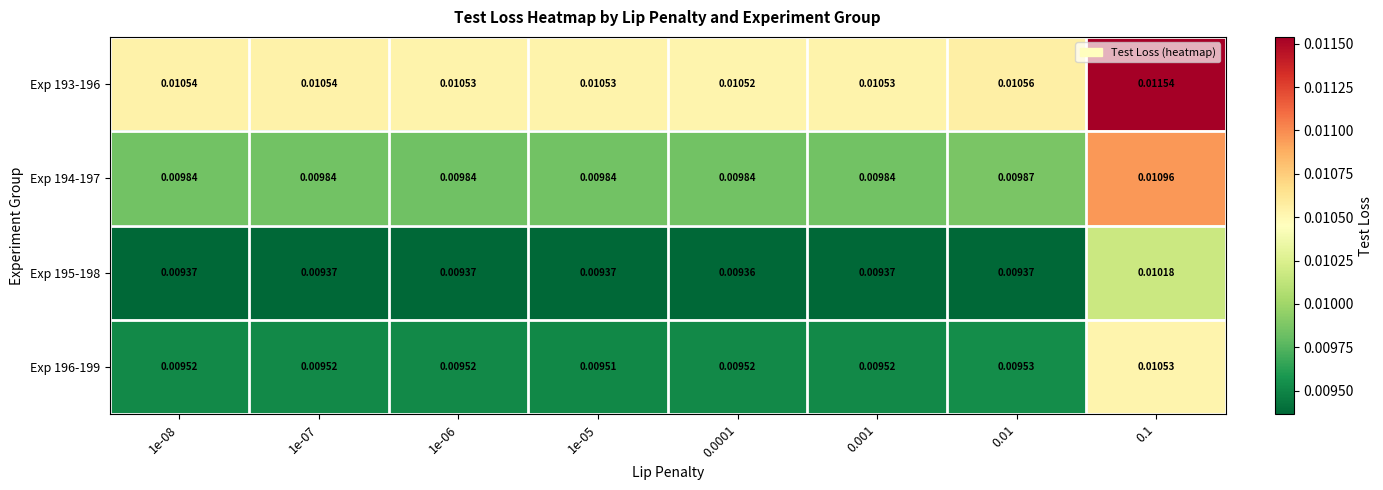

Which series changed the most between 1e-08 and 0.01?

Exp 194-197